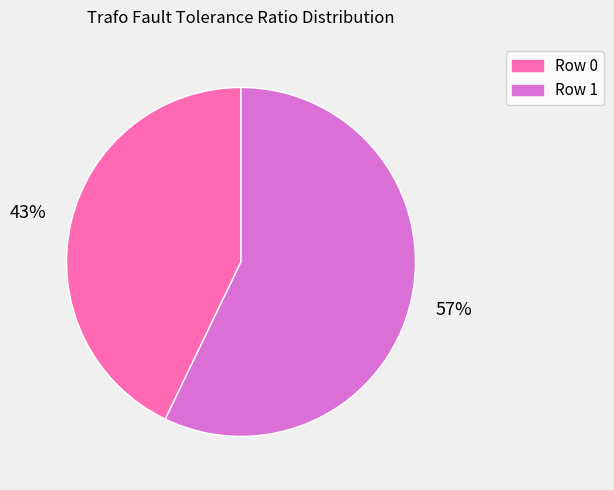

What percentage is the Row 0 slice, to the nearest percent?

43%